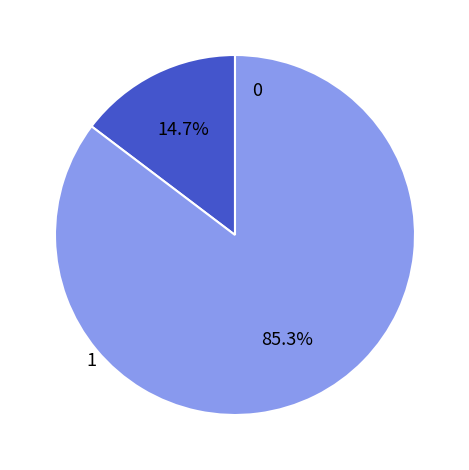

Is there a majority slice in this chart?

Yes